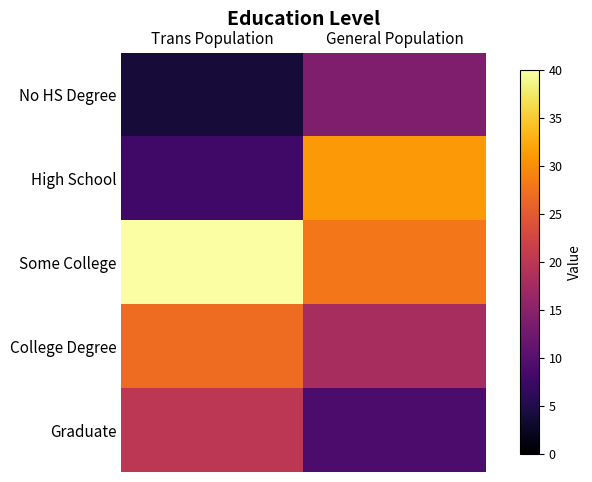

Reading left to right, what are all the values shown in this chart?

No HS Degree: Trans Population=4	General Population=14
High School: Trans Population=8	General Population=31
Some College: Trans Population=40	General Population=28
College Degree: Trans Population=27	General Population=18
Graduate: Trans Population=20	General Population=9